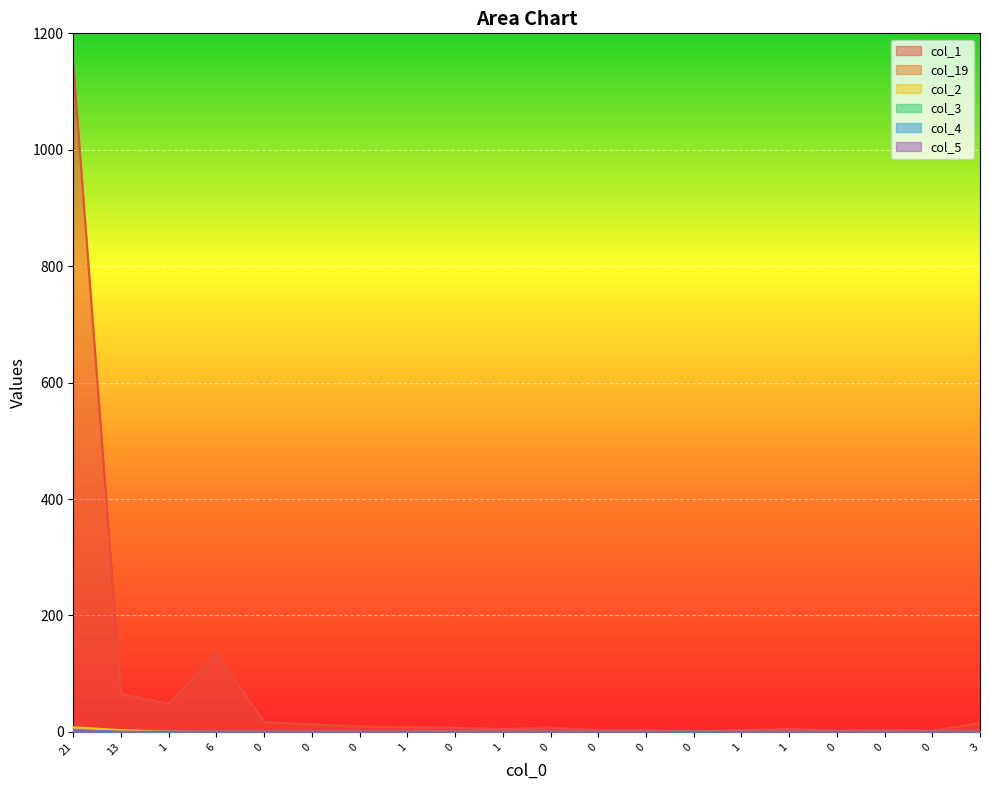

Which series has the largest total across all categories?

col_1